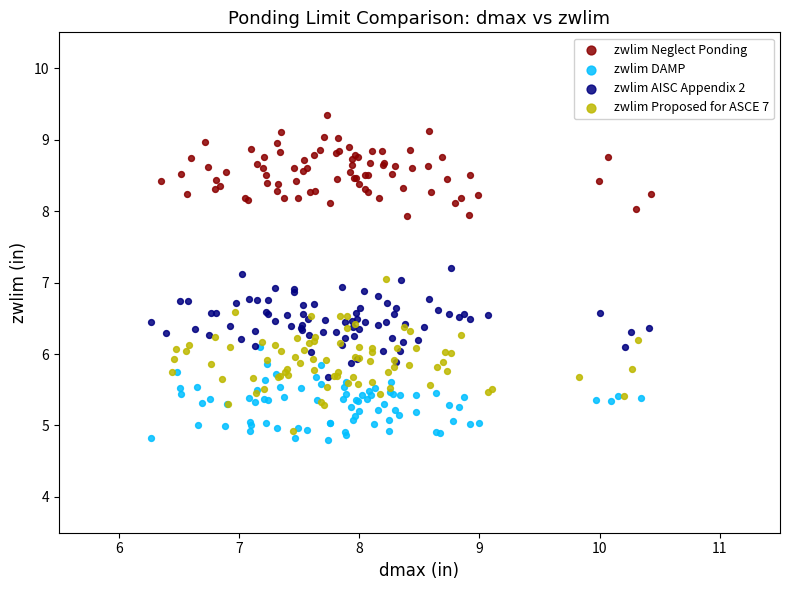

What are all the series names shown in the legend?

zwlim Neglect Ponding, zwlim DAMP, zwlim AISC Appendix 2, zwlim Proposed for ASCE 7